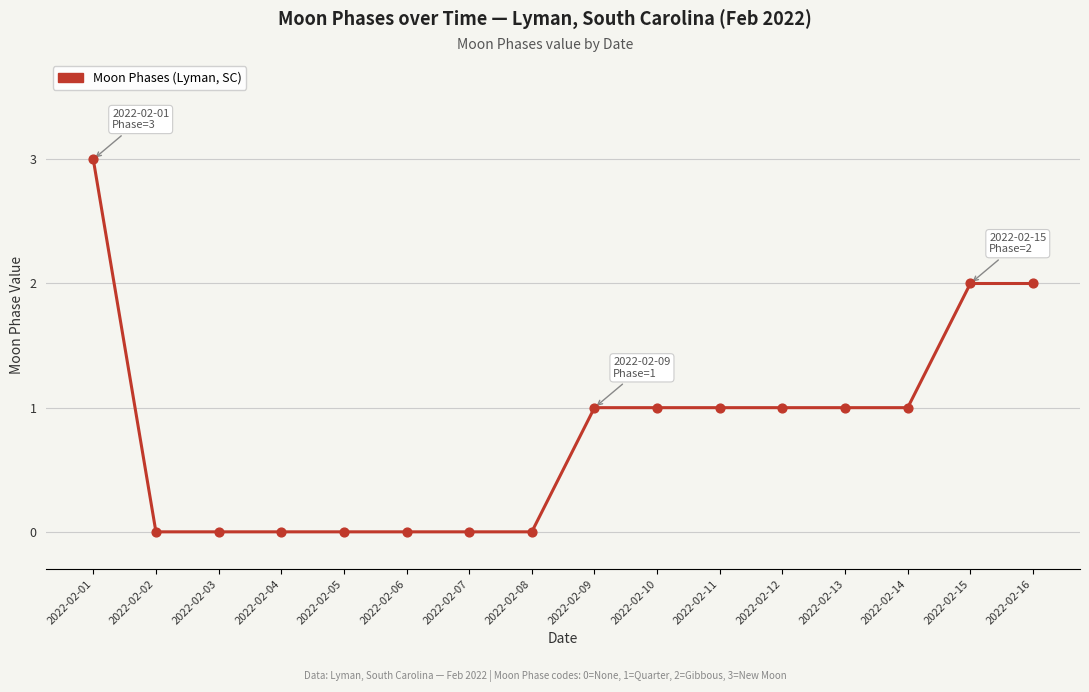

What is the change in value from 2022-02-06 to 2022-02-16?

+2